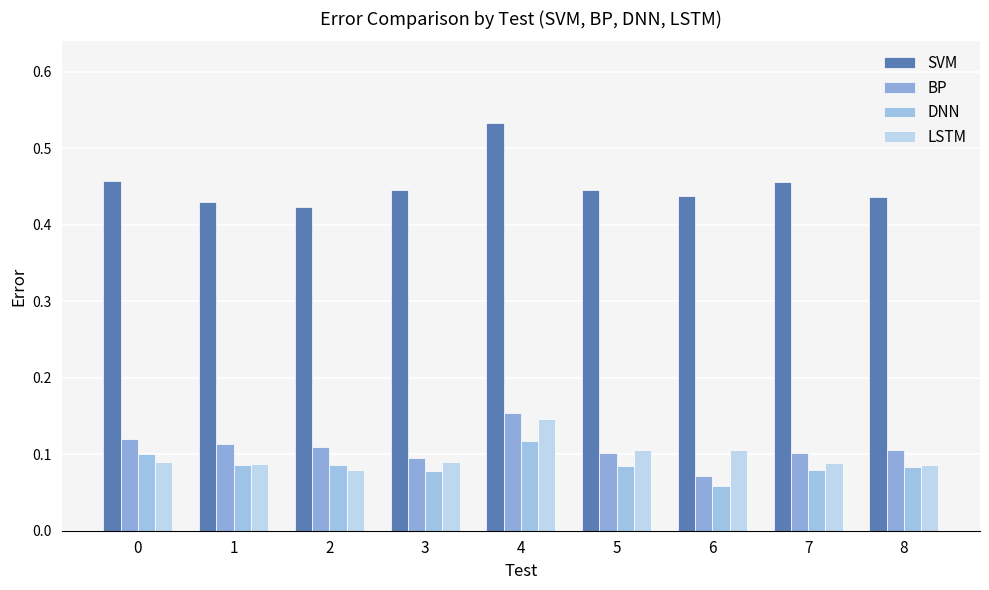

Which series changed the most between 5 and 7?

LSTM